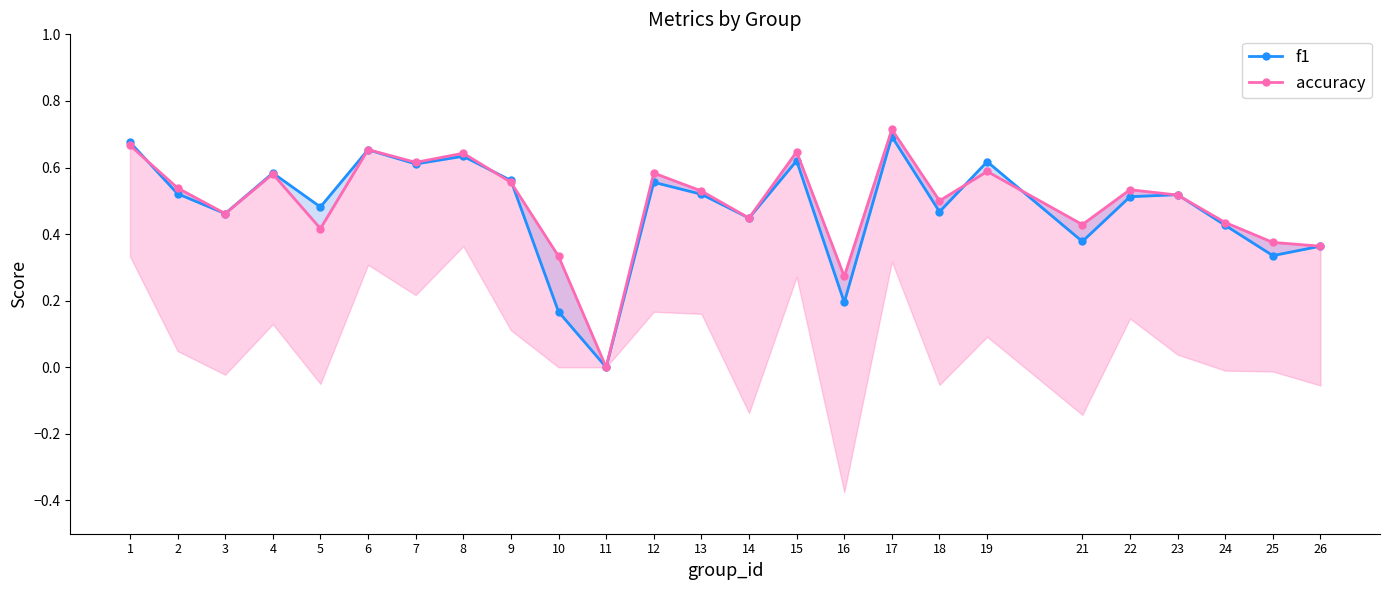

How many distinct data groups are displayed?

2